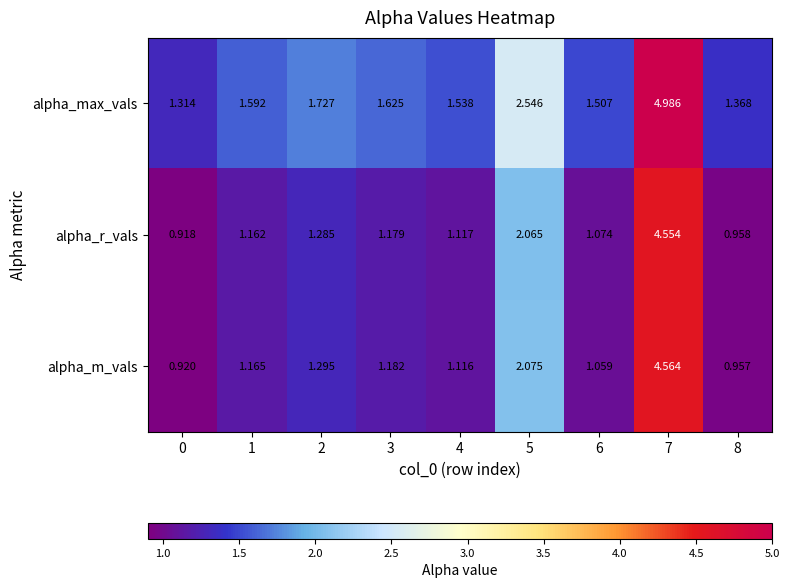

Which series has the largest total across all categories?

alpha_max_vals